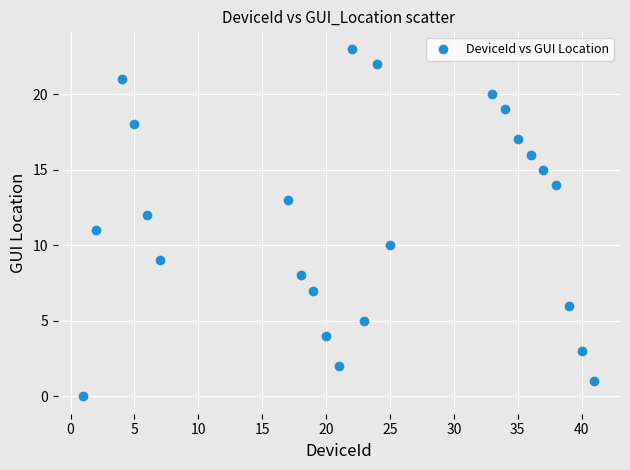

What is the range of Y values (max minus min)?

23